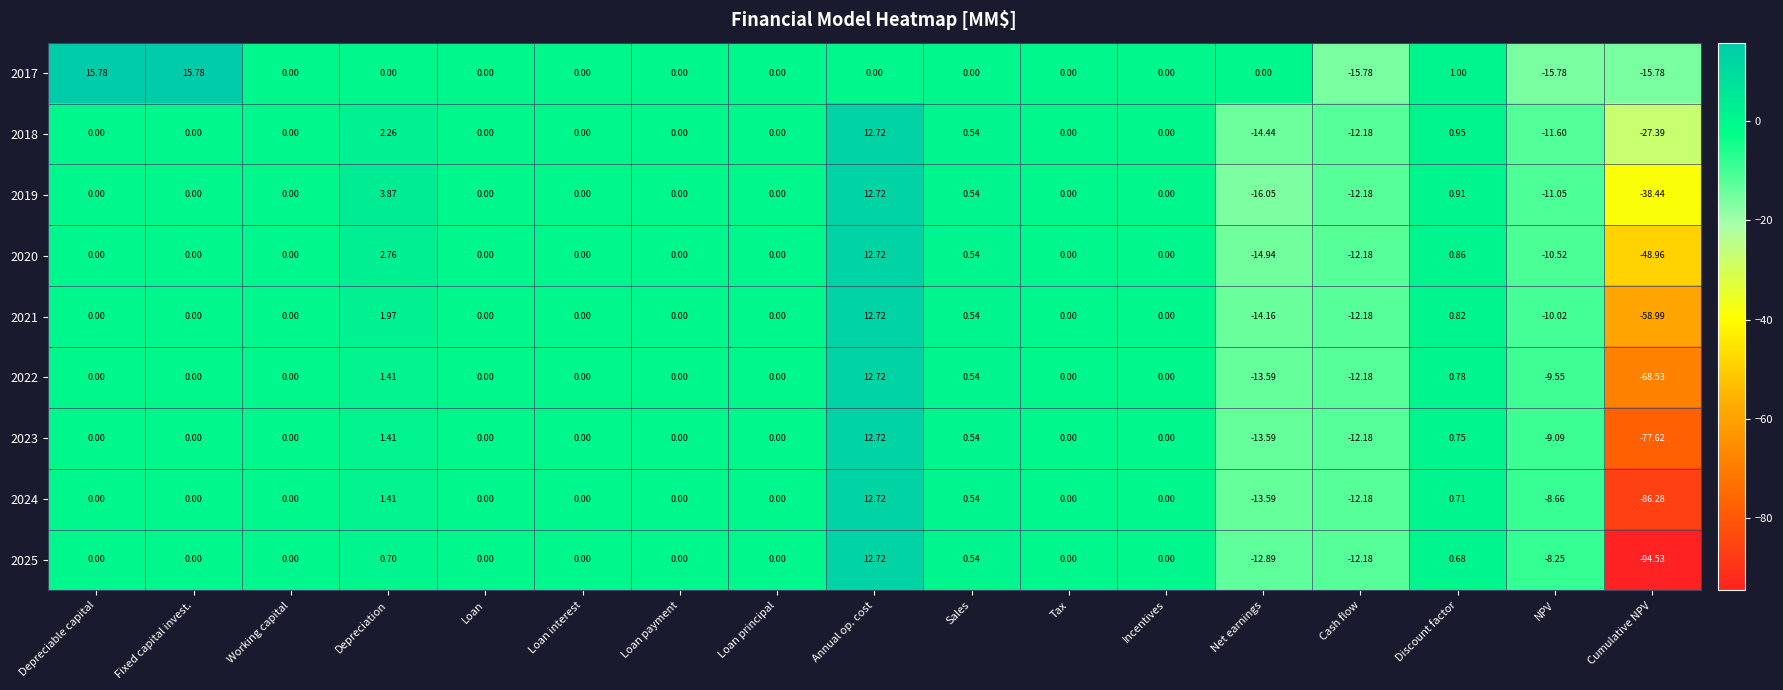

Is the value of 2021 at Loan principal greater than the value of 2023 at Discount factor?

No